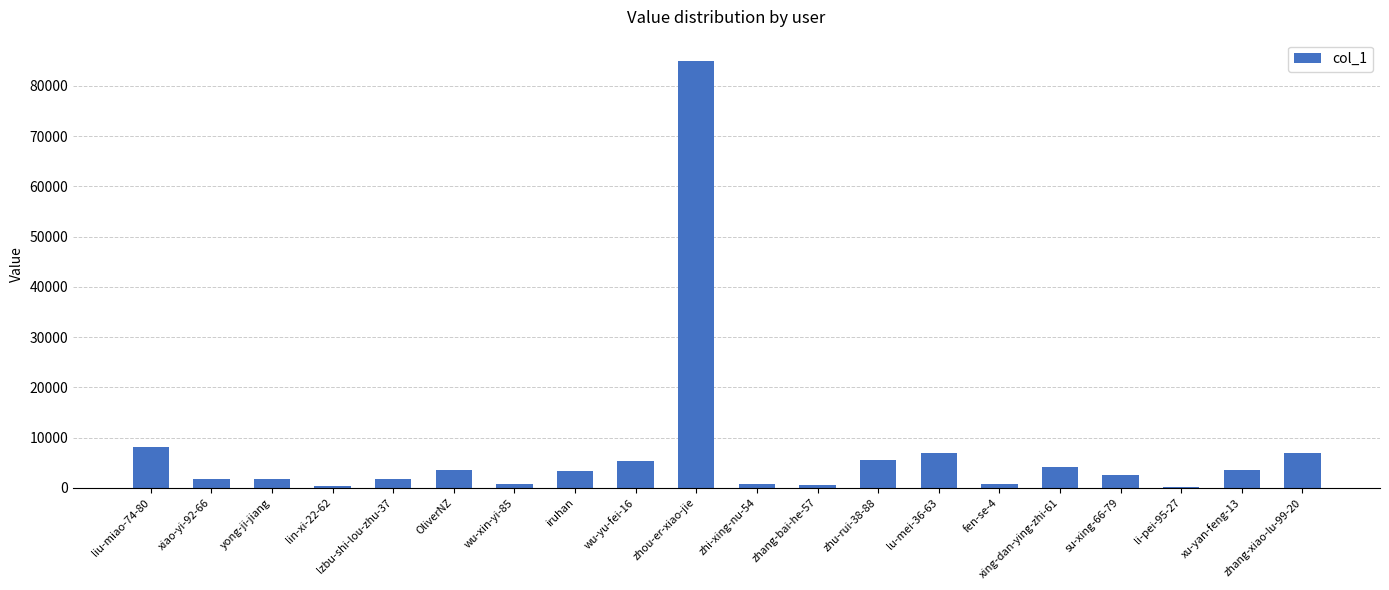

What is the greatest value displayed?

84929